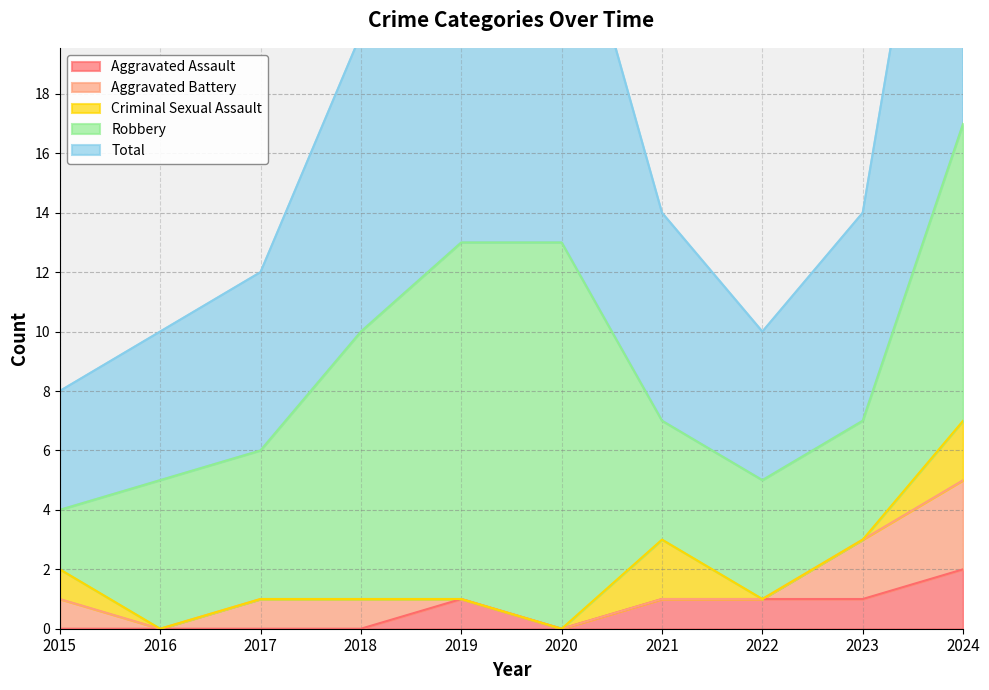

What is the maximum value shown in the chart?

17